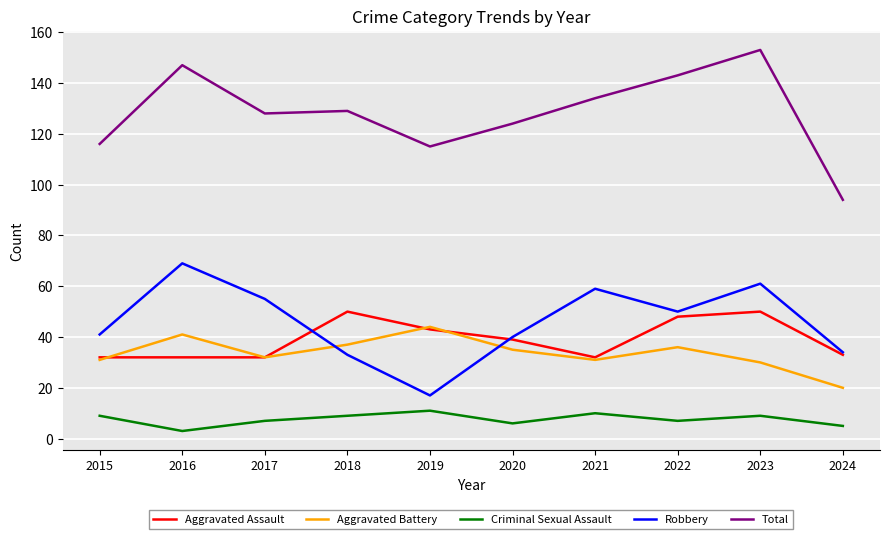

True or false: Aggravated Battery has a value of 41 at 2016.

True